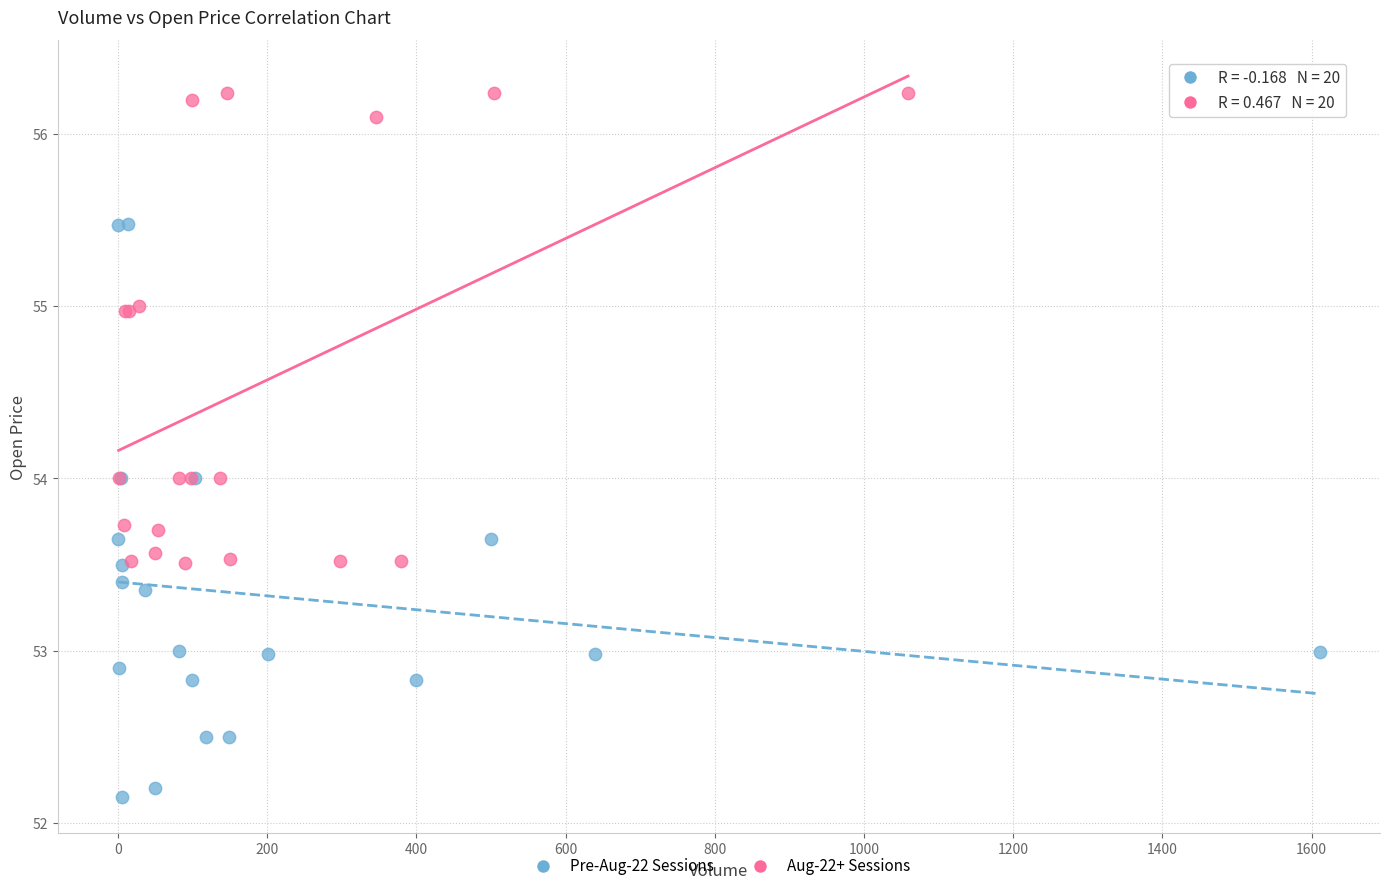

What are all the series names shown in the legend?

Pre-Aug-22 Sessions, Aug-22+ Sessions